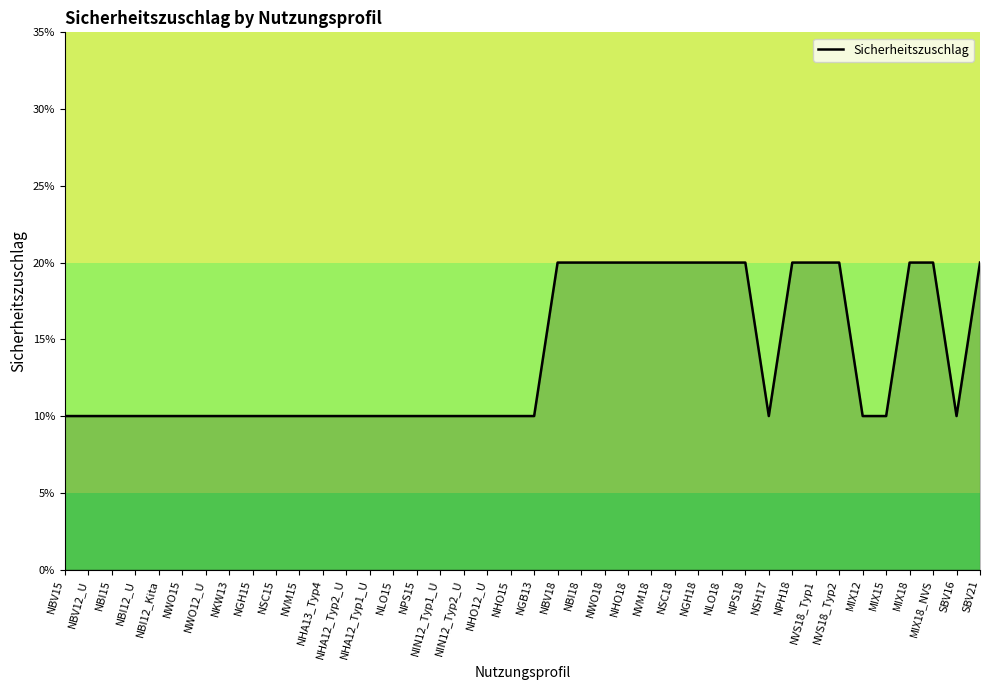

What is the average value?

0.1